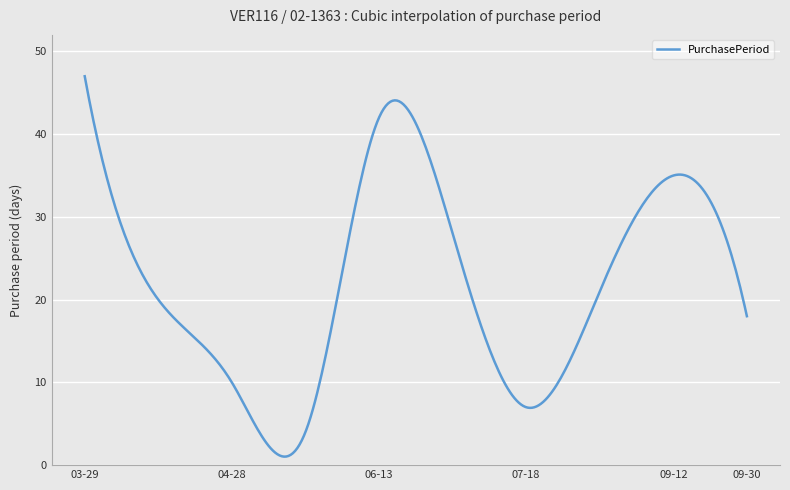

What is the maximum value shown in the chart?

47.0